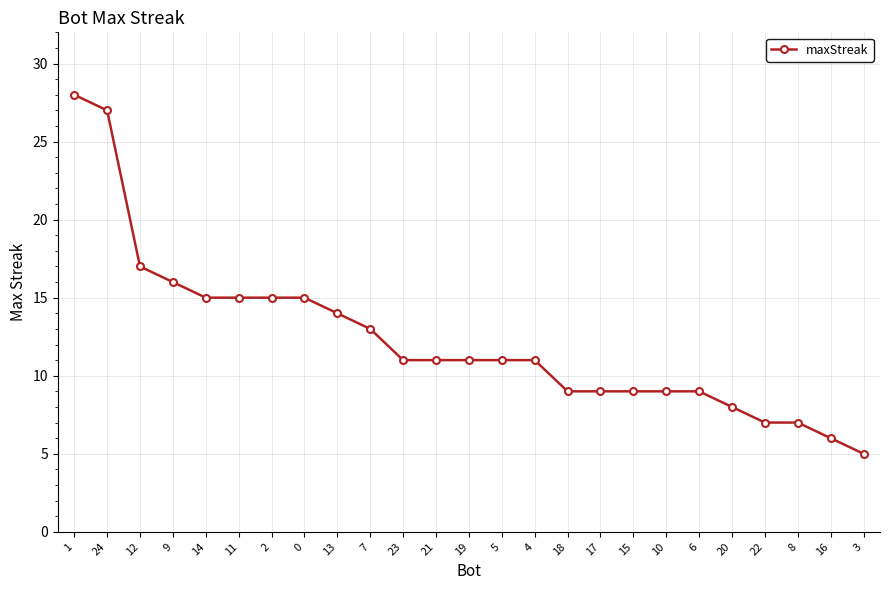

Count the number of categories in the chart.

25